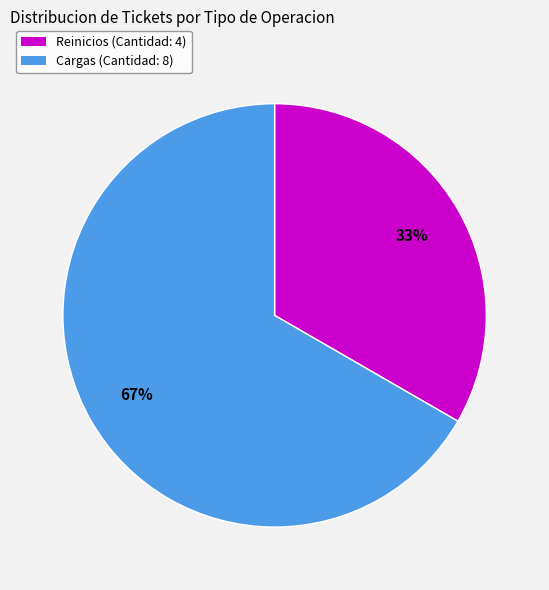

What is the smallest slice in the pie chart?

Reinicios